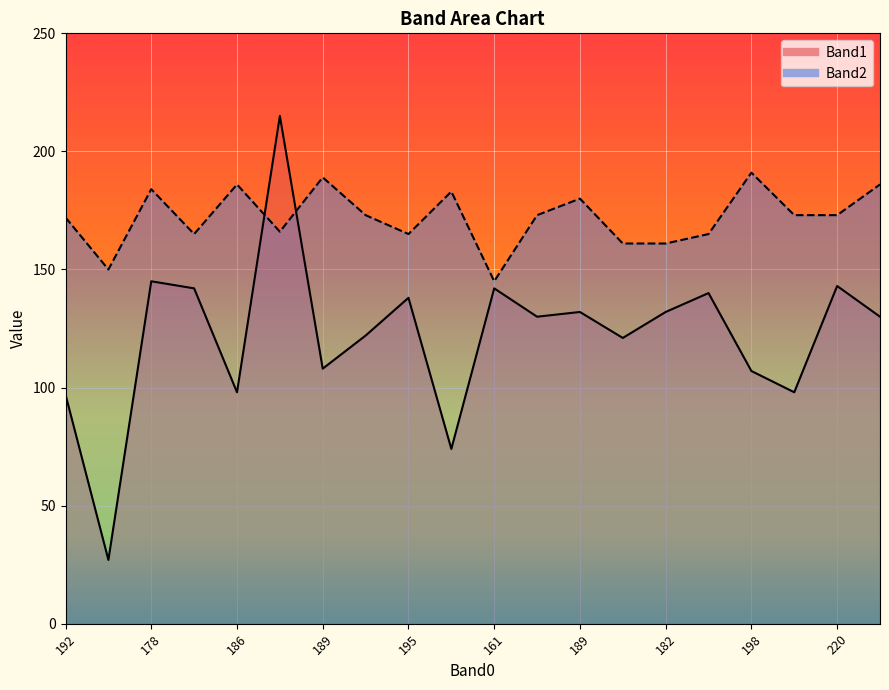

Rank the categories by Band2 value from highest to lowest.

198, 189, 186, 179, 178, 176, 189, 171, 53, 161, 220, 192, 22, 198, 195, 162, 172, 182, 21, 161